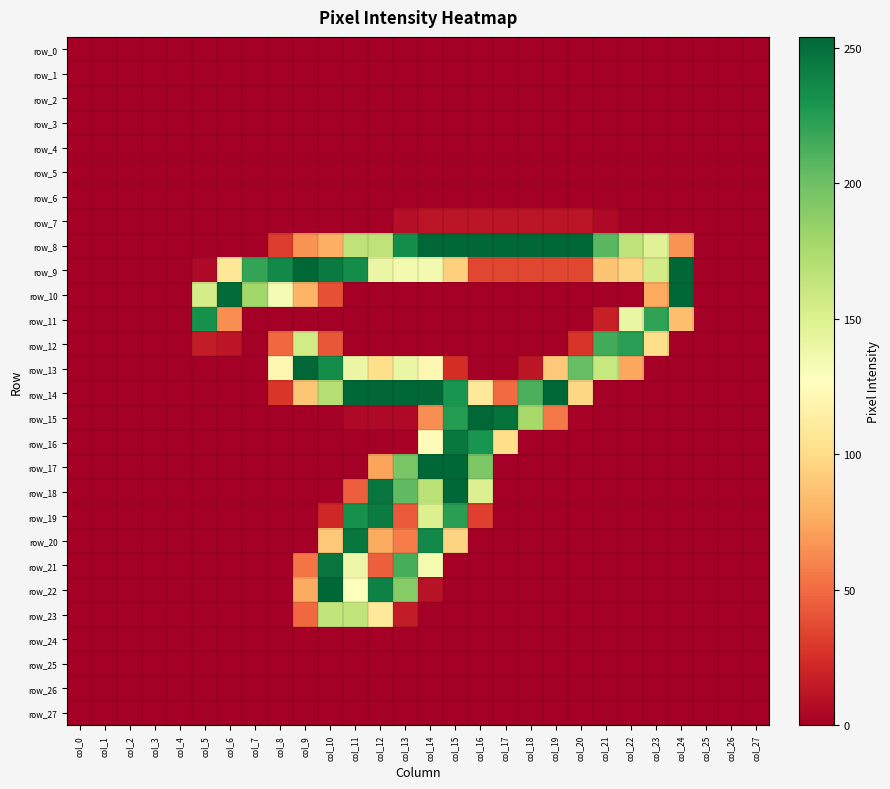

Which series has the largest total across all categories?

row_8